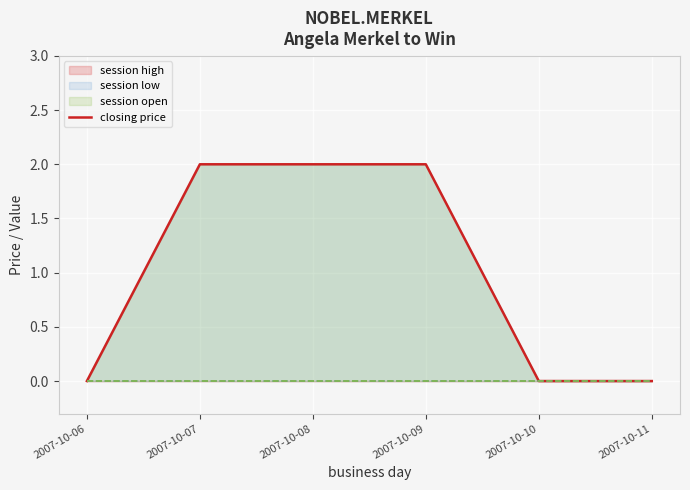

Count the values in the range 0 to 2.

6